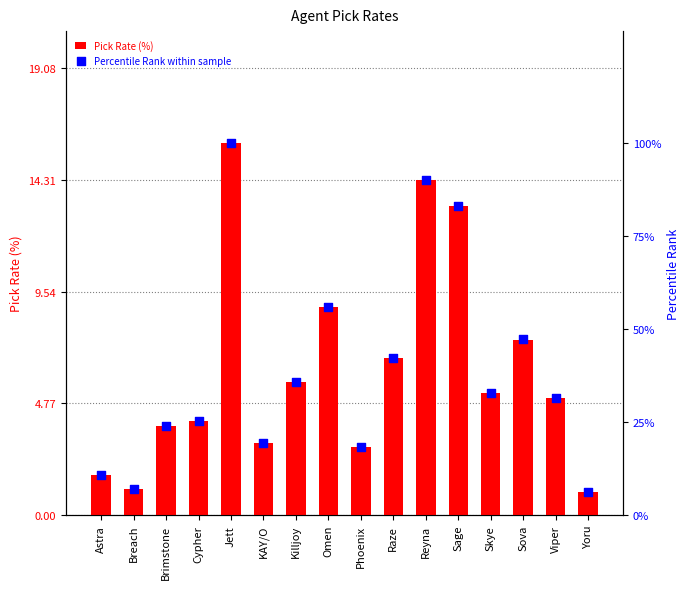

Which series has the largest total across all categories?

Percentile Rank within sample